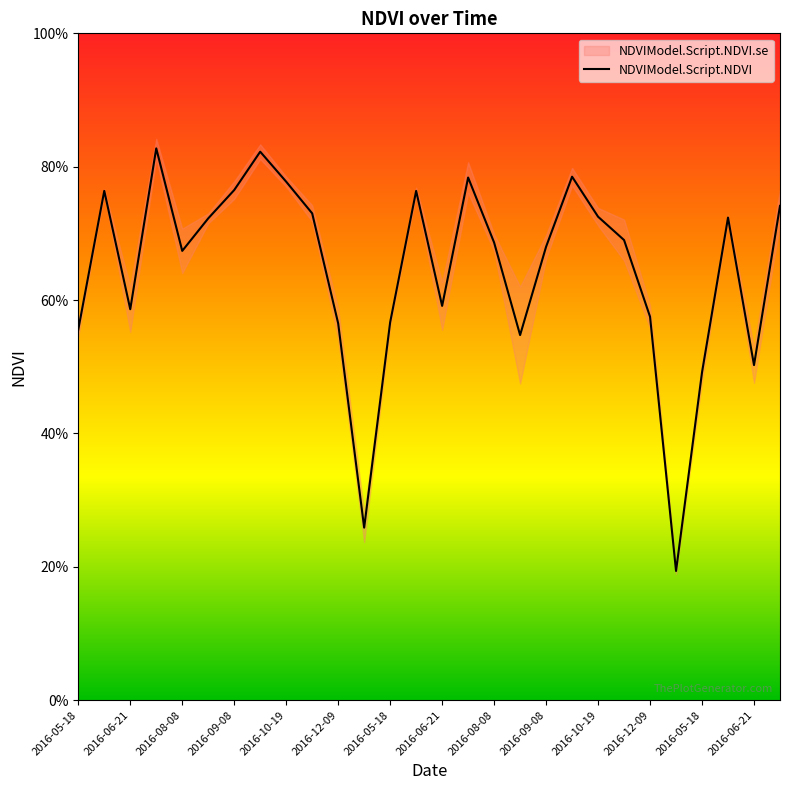

What is the value of the 3rd point from the left?

0.6